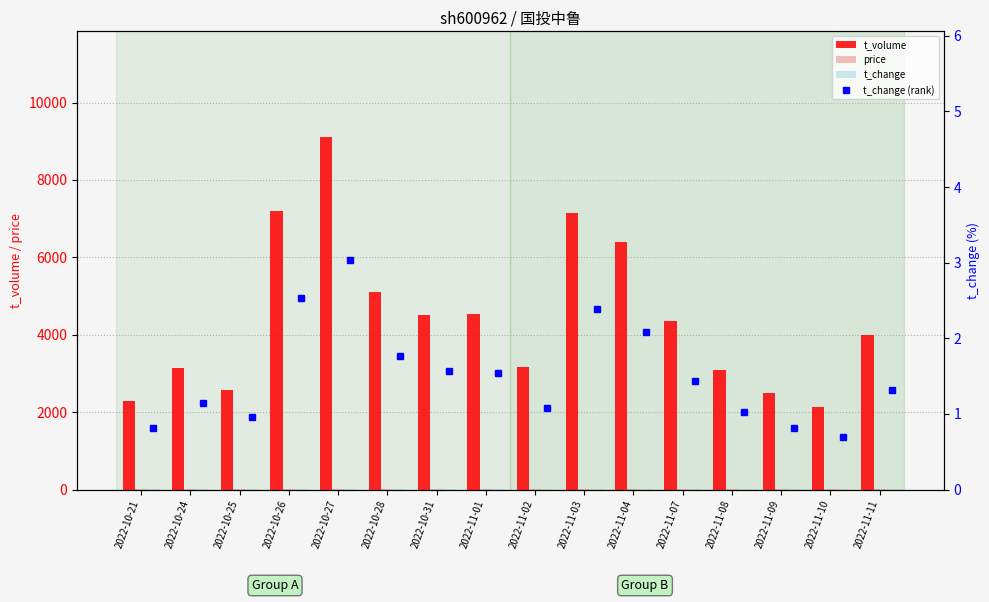

The value of price at 2022-10-31 is 11.0. True or false?

True